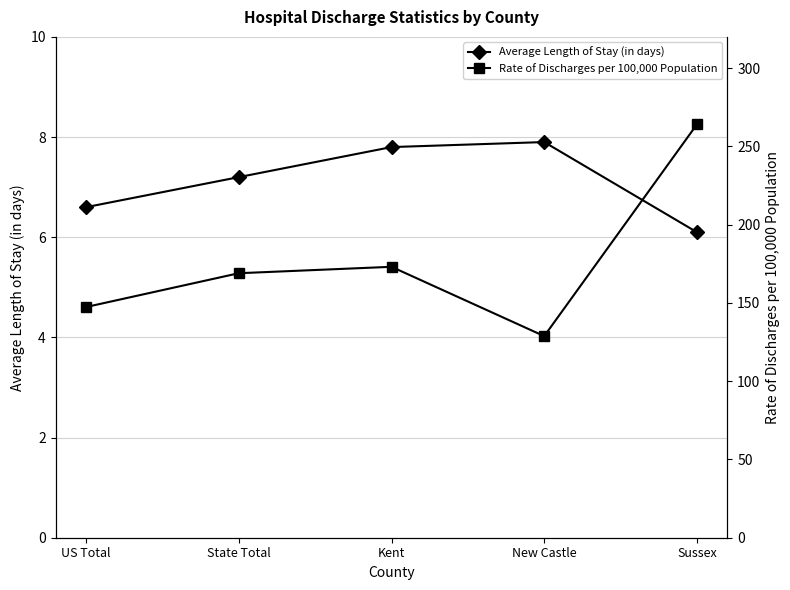

Reading left to right, transcribe all the data shown in this chart.

Average Length of Stay (in days): 6.6	7.2	7.8	7.9	6.1
Rate of Discharges per 100,000 Population: 147.4	169.0	173.1	128.8	264.1